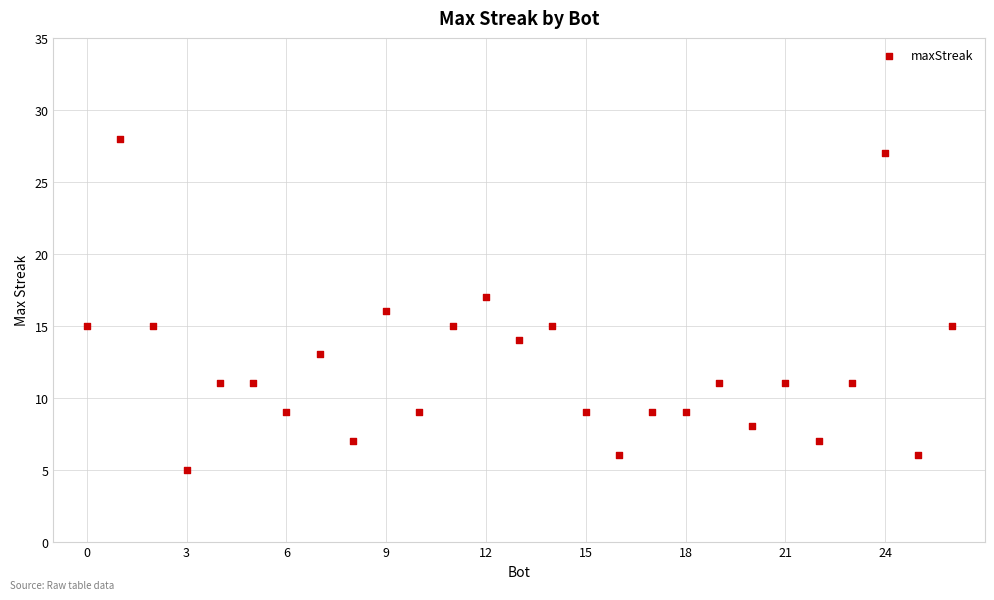

What is the range of Y values (max minus min)?

23